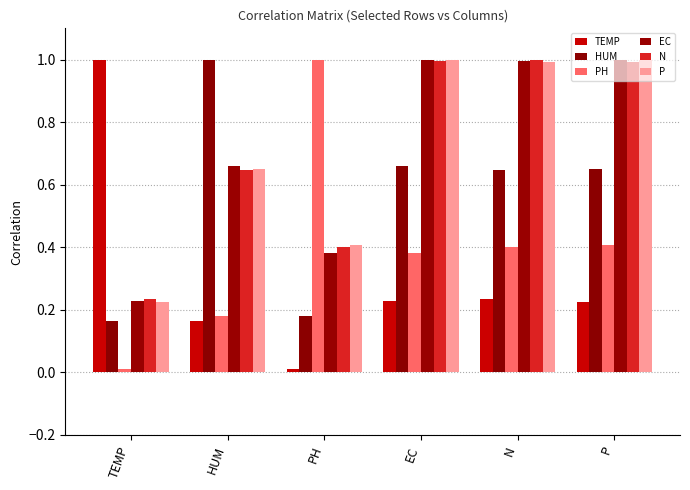

Does the chart contain stacked bars?

No